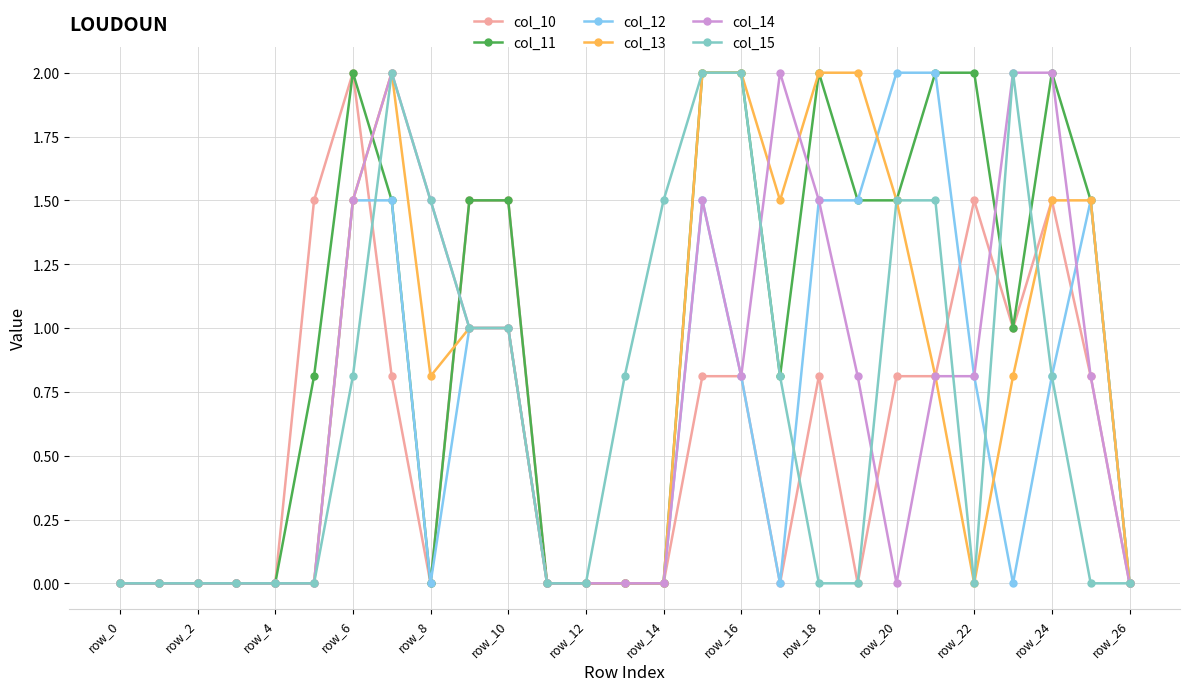

What is the maximum value for col_10?

2.0